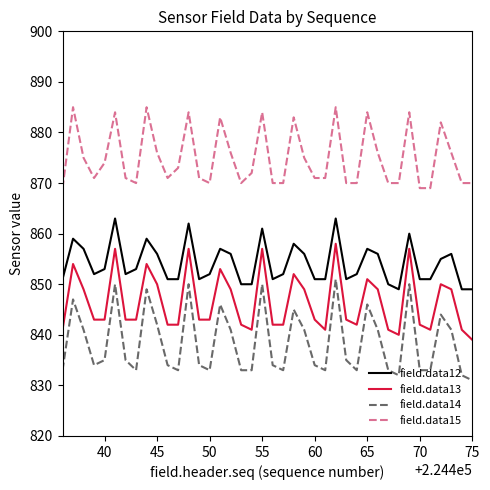

Which series has the widest spread of values?

field.data14